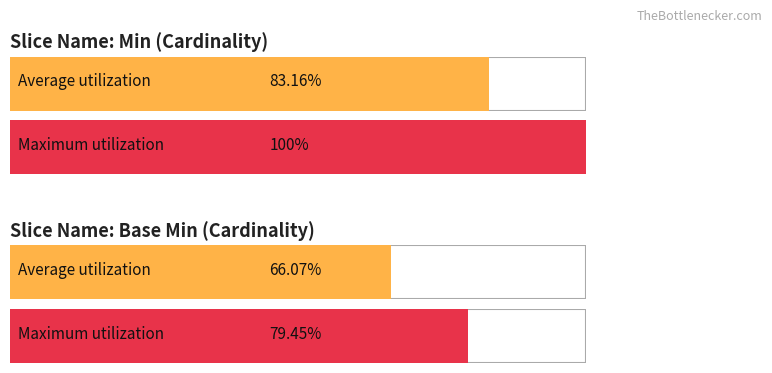

Count the number of data series in this chart.

2